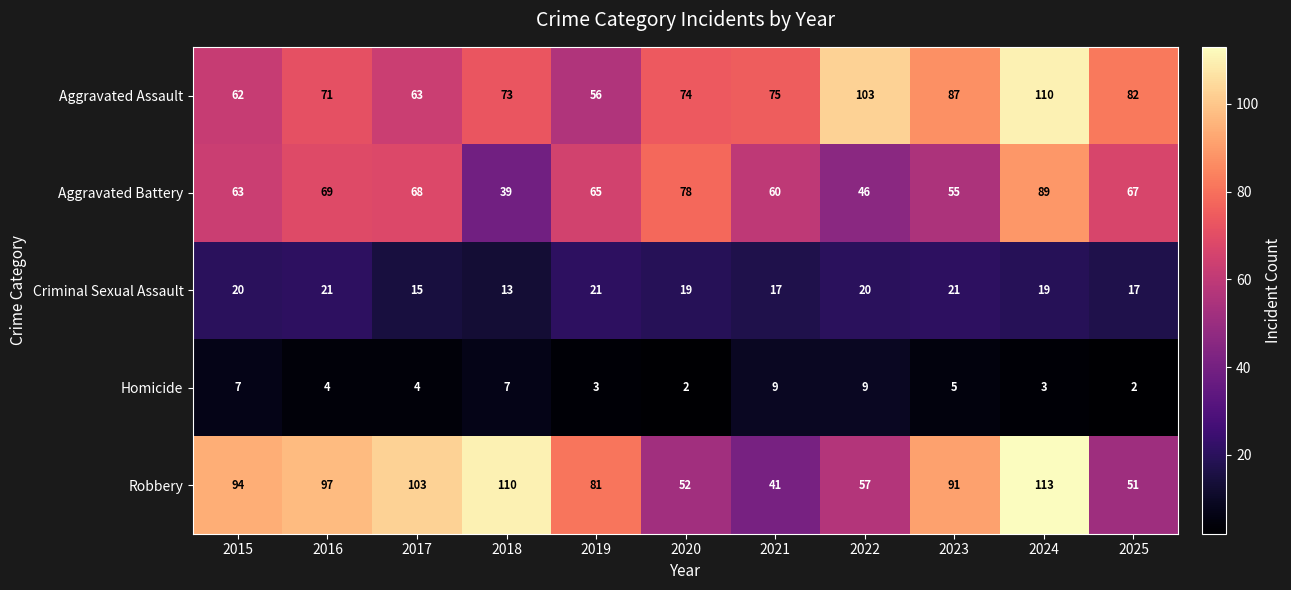

Which series has the largest range (max minus min)?

Robbery